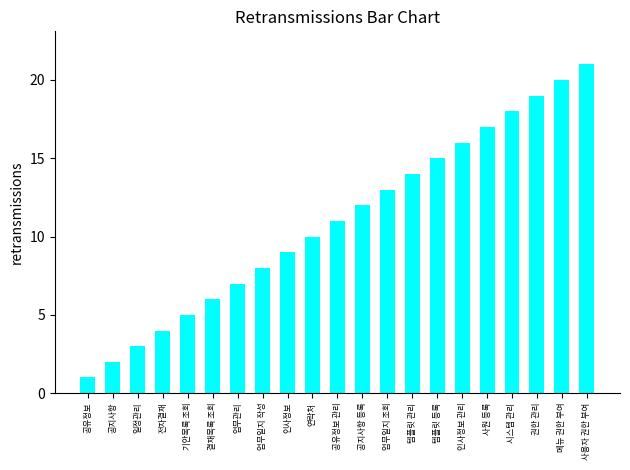

Approximately how many times larger is the value at 사용자 권한 부여 compared to 사원 등록?

1.2